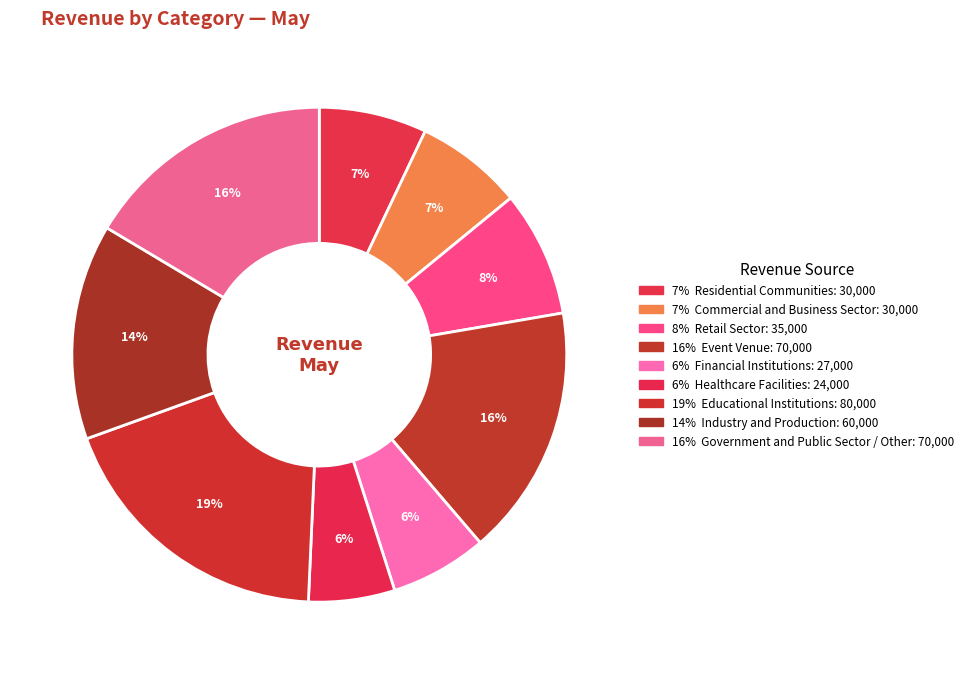

Count the number of slices in the pie.

9